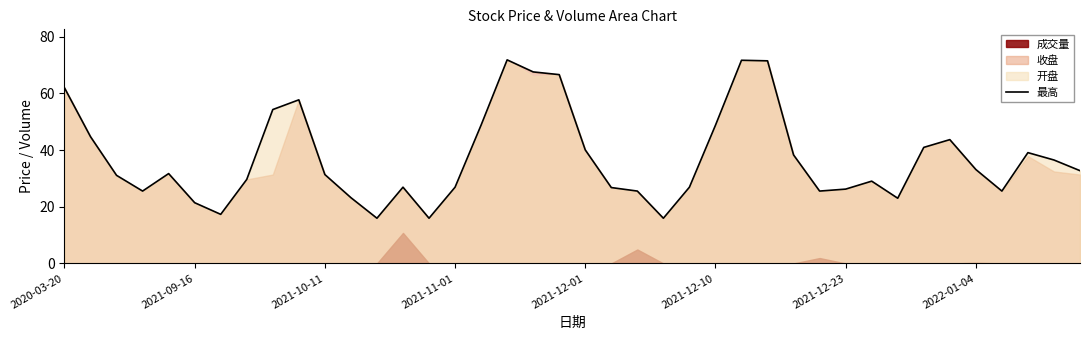

True or false: the data shows 33.2 at 2022-01-04.

True